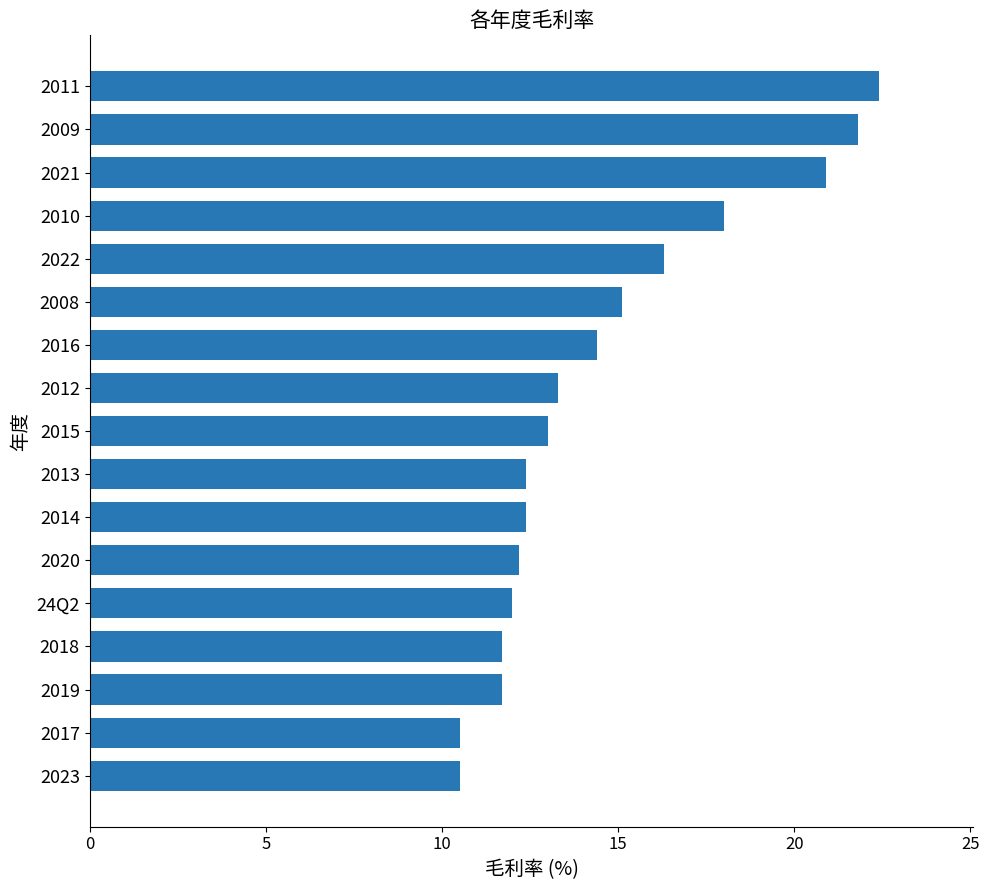

The value at 2013 is 12.4. True or false?

True